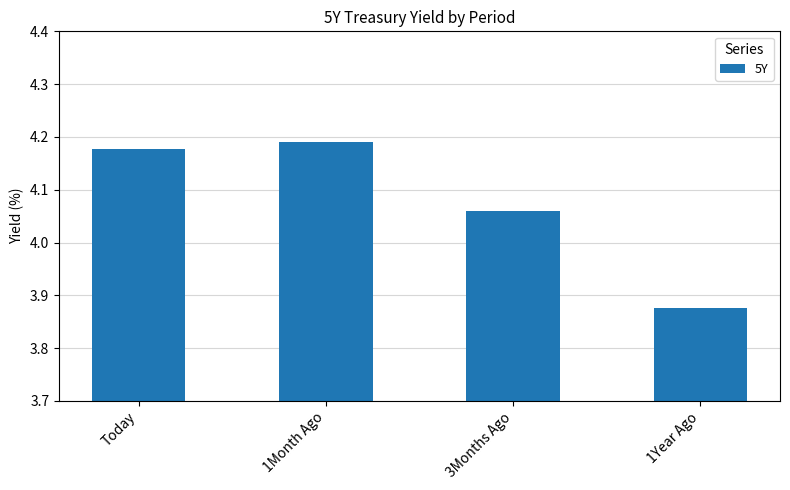

Which label corresponds to the smallest value in the chart?

1Year Ago